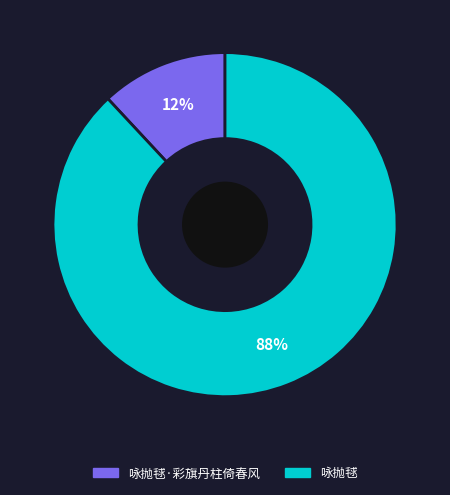

To the nearest percent, what is the average slice percentage?

50%